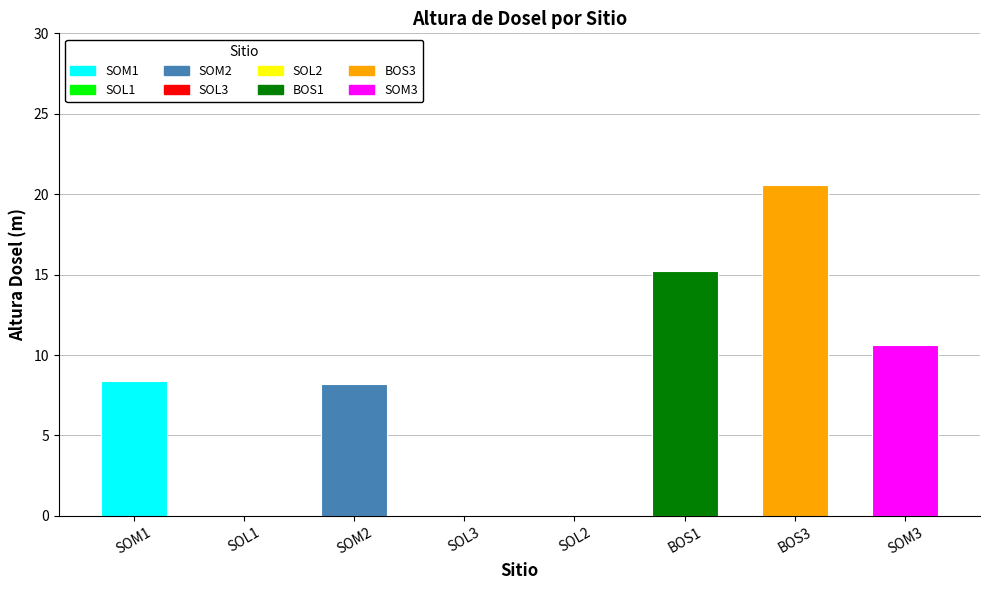

Which category has the highest value across all series?

BOS3